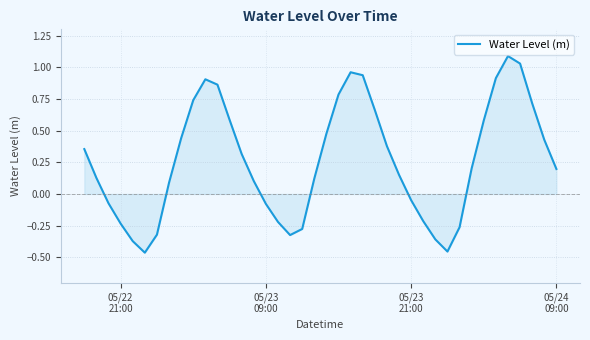

What is the maximum value shown in the chart?

1.1